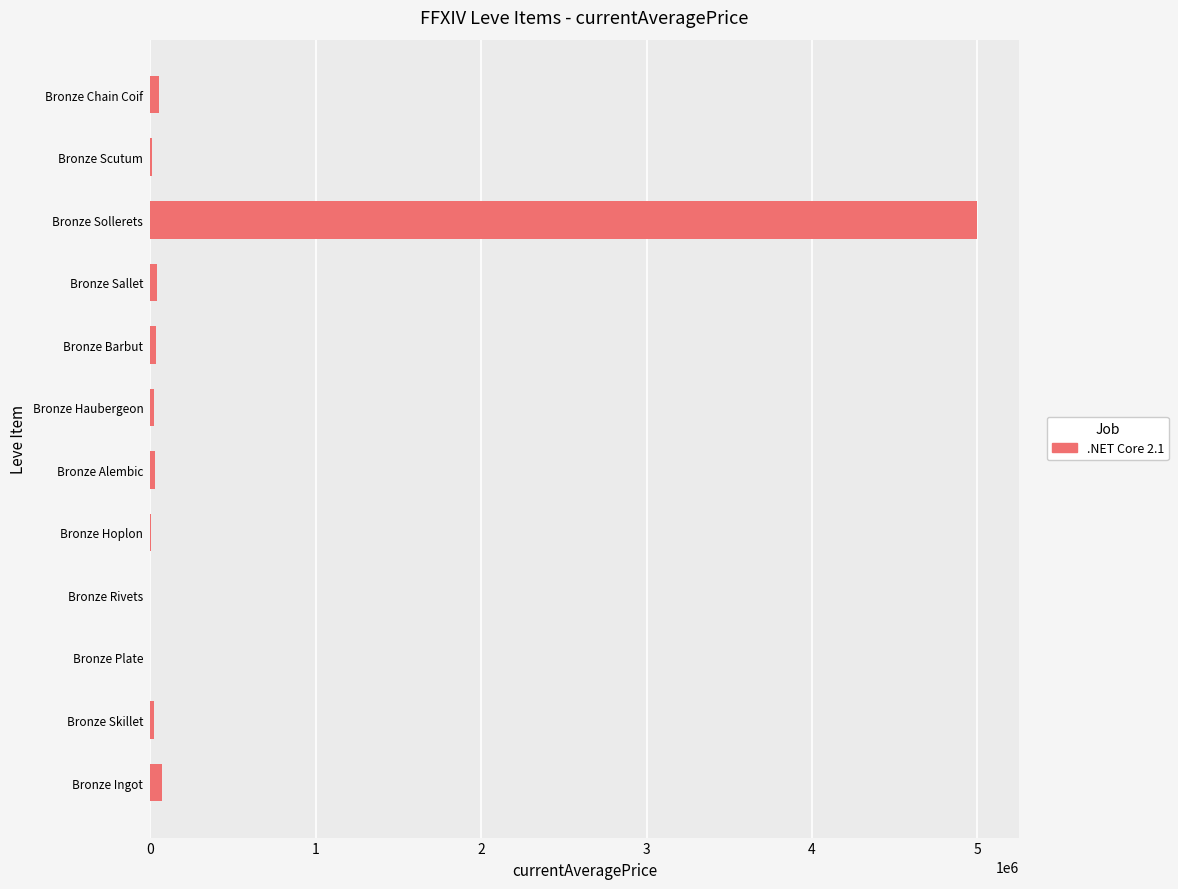

What is the sum of all values?

5285956.6